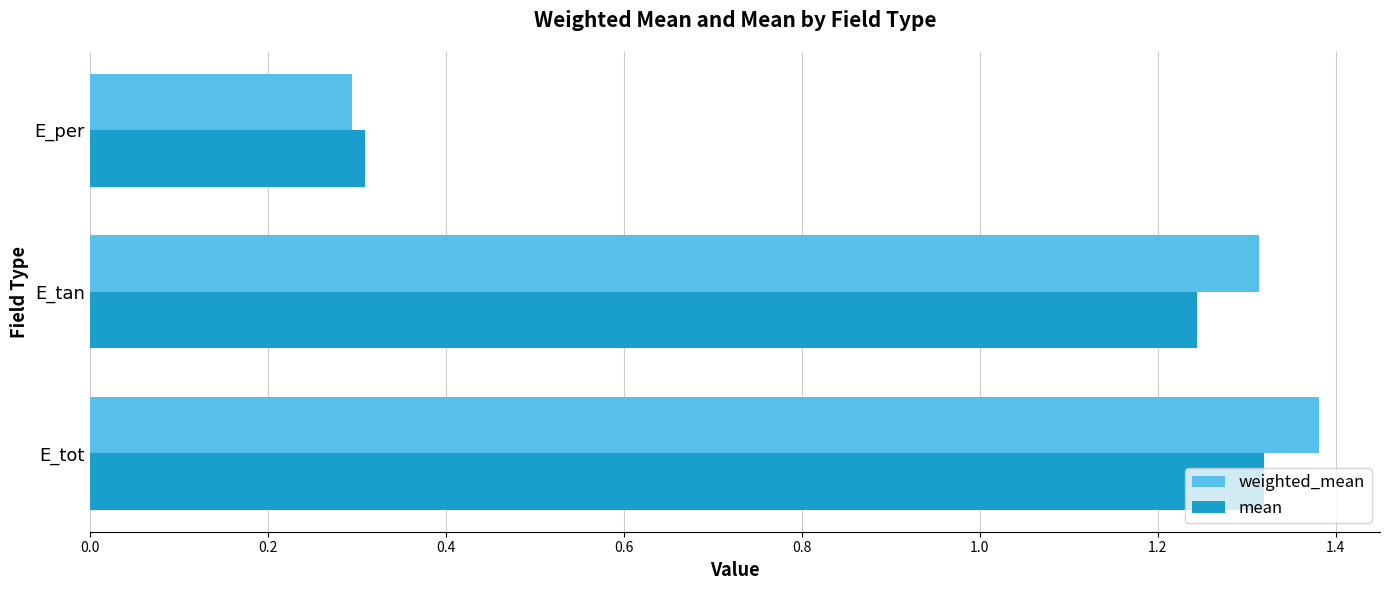

At which label is mean closest to 0?

E_per